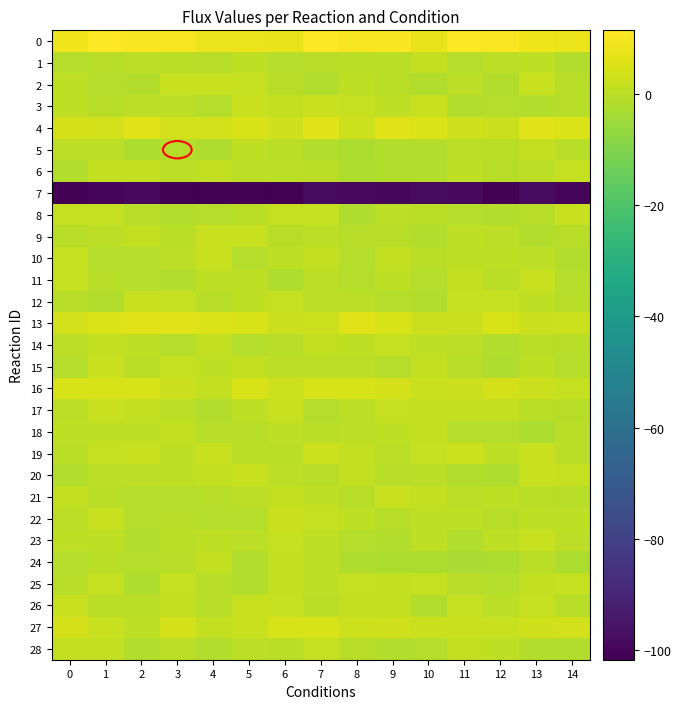

What is the difference between the highest and lowest values at 11?

110.1